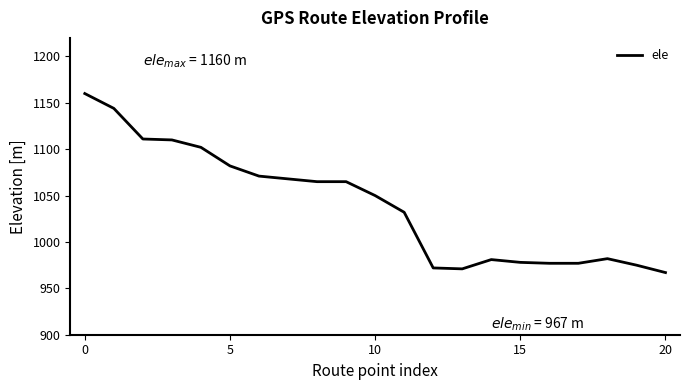

What is the smallest value displayed?

967